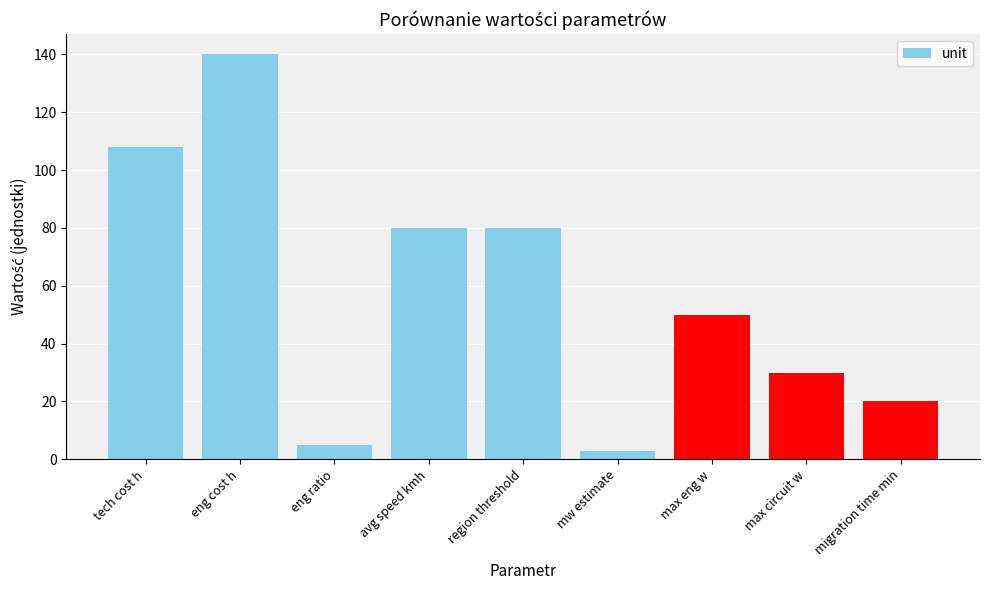

Which has a higher value, region threshold or max circuit w?

region threshold